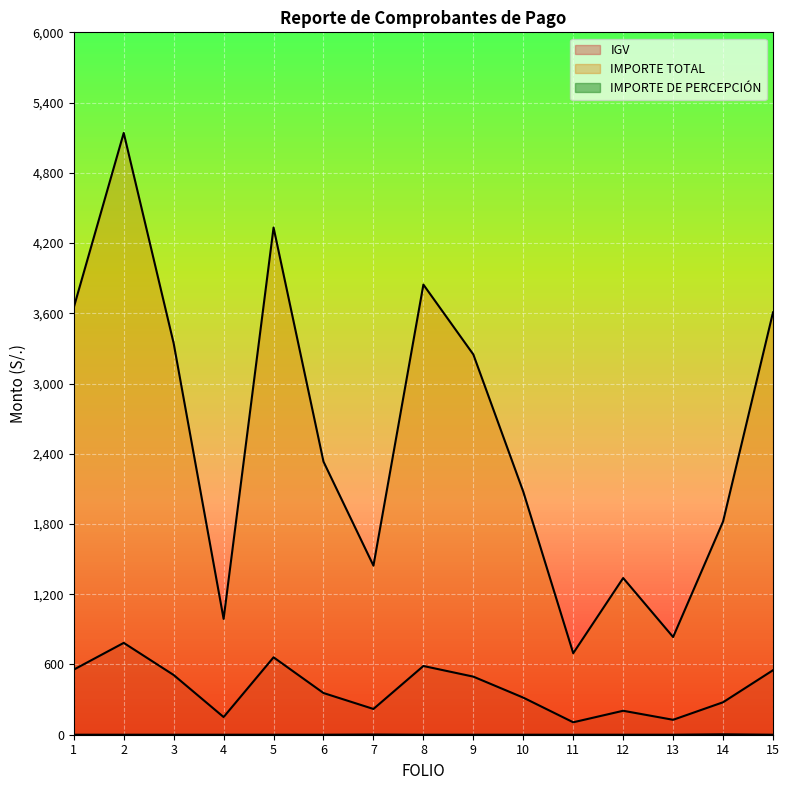

What is the difference between the second highest and second lowest values in the IGV series?

533.7